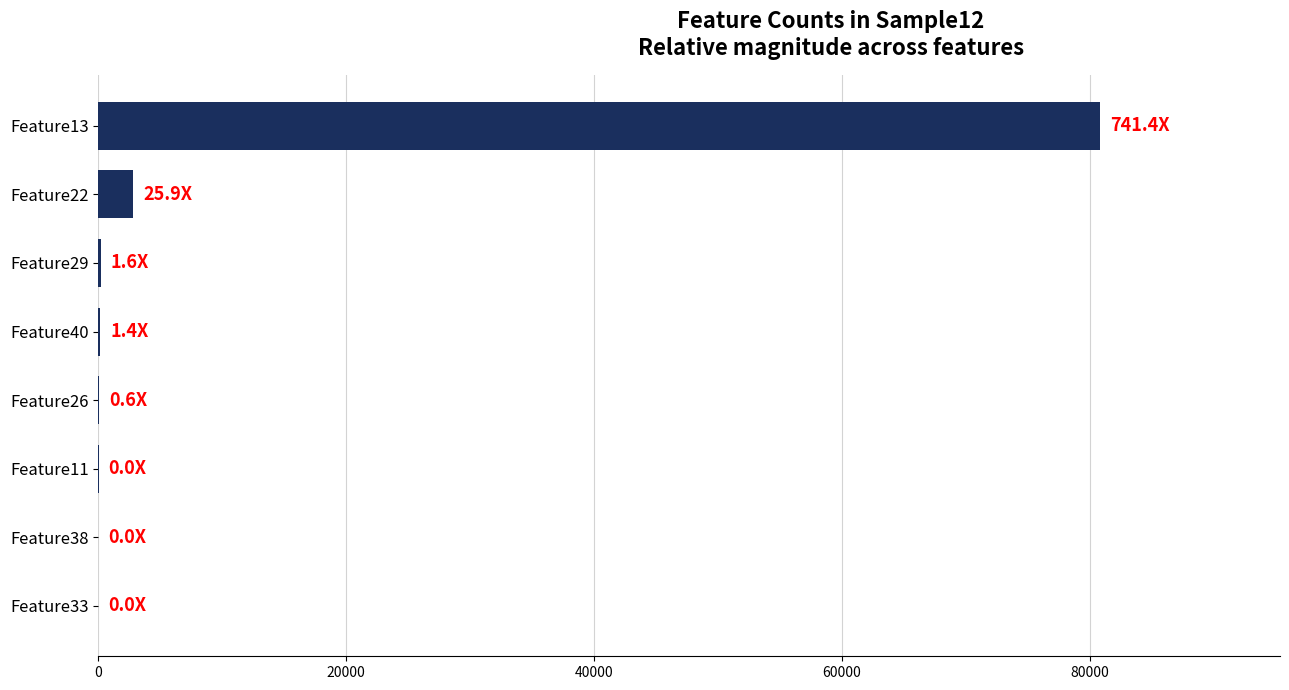

How many data points does each series have?

8